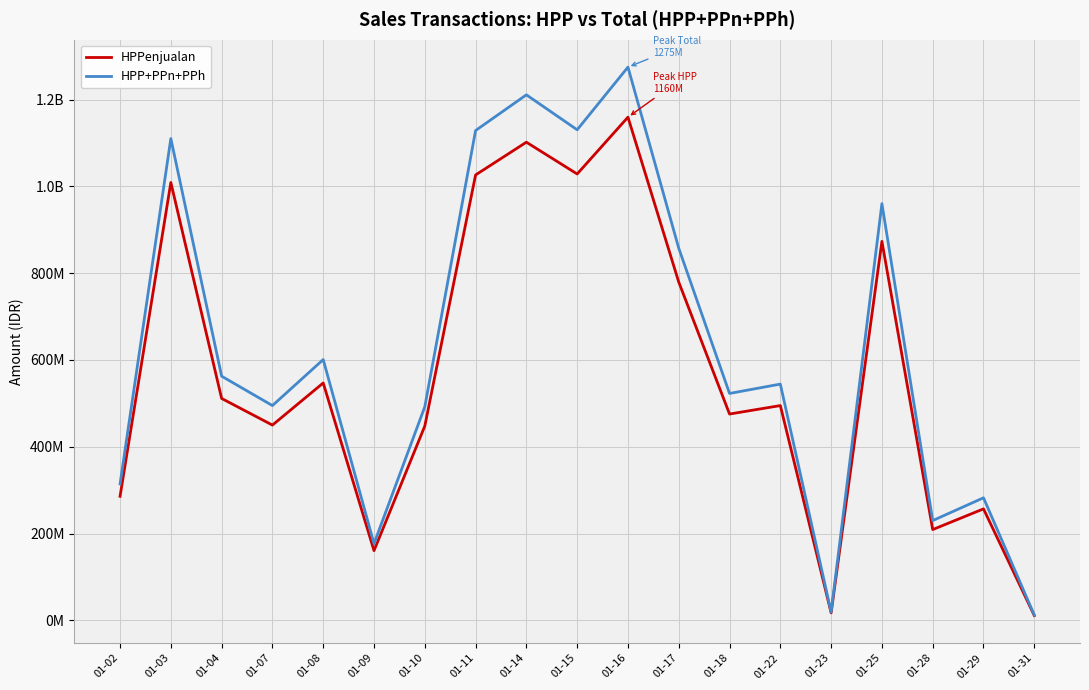

True or false: HPPenjualan and HPP+PPn+PPh intersect in this chart.

False